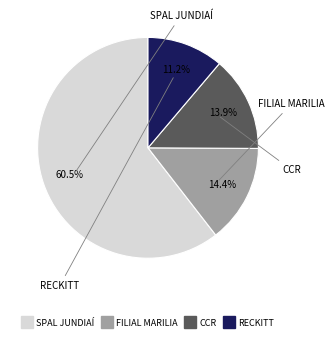

To the nearest percent, what is the difference between the largest and smallest slice percentages?

49%